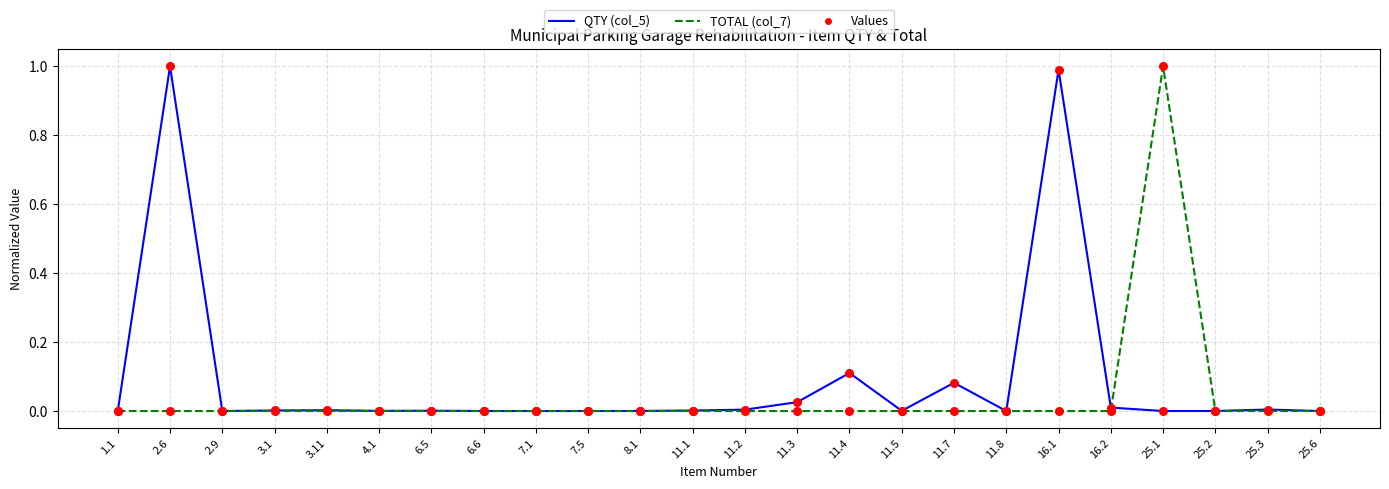

Is the value of TOTAL (col_7) at 11.8 greater than the value of QTY (col_5) at 11.4?

No